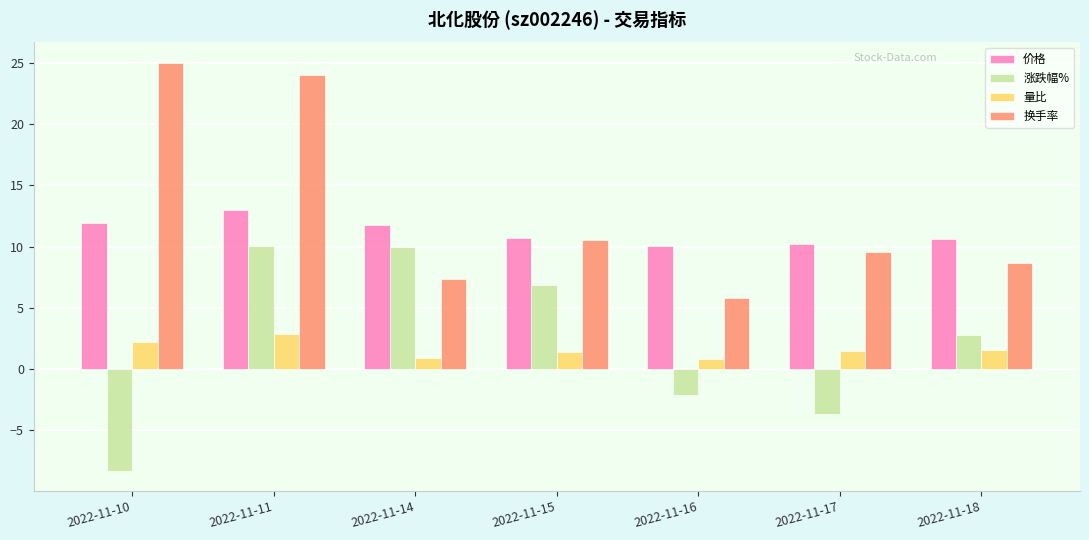

What is the total value across all series at 2022-11-10?

30.8